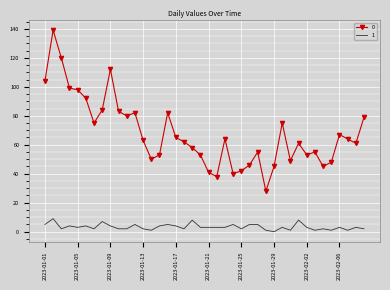

What is the greatest value displayed?

139